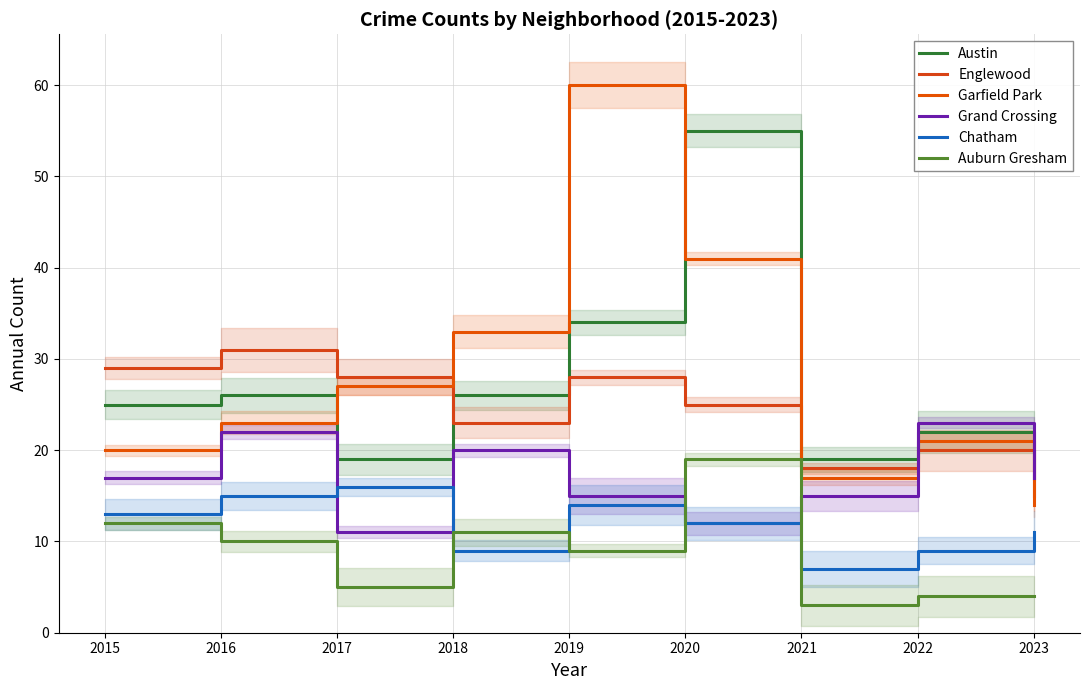

How many times do Chatham and Auburn Gresham cross each other?

4